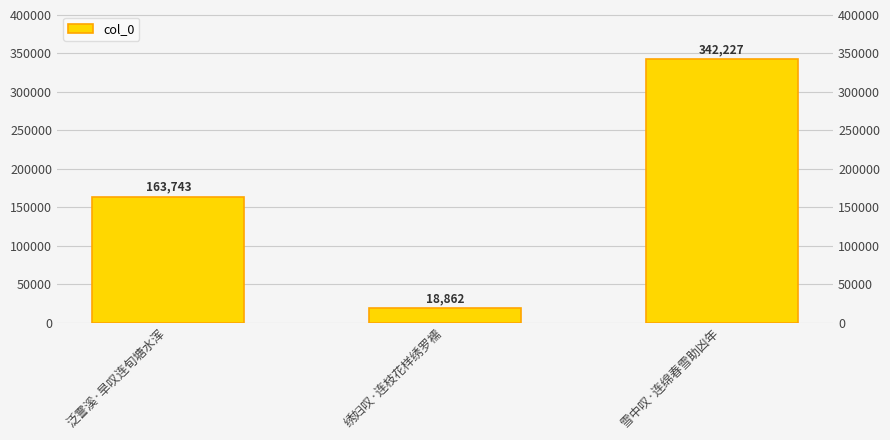

What is the average value?

174944